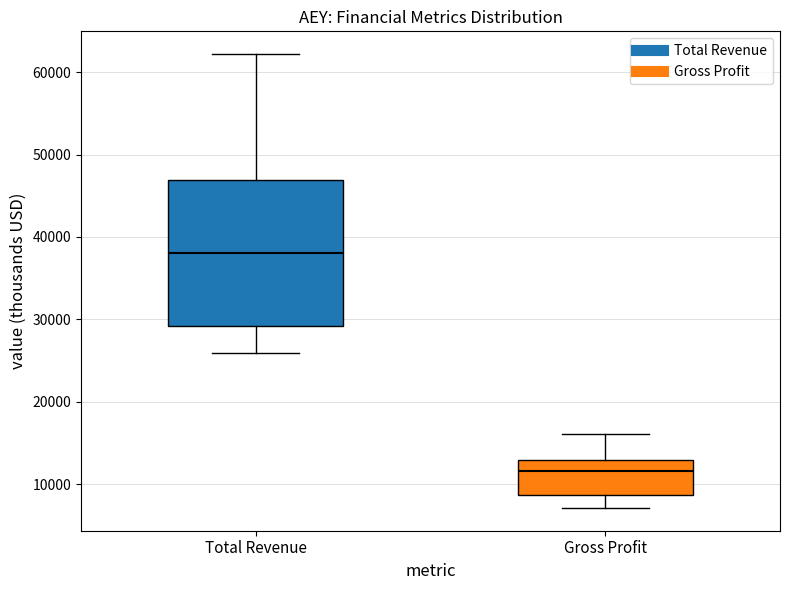

Comparing the boxes themselves (not the whiskers), which one is the tallest?

Total Revenue